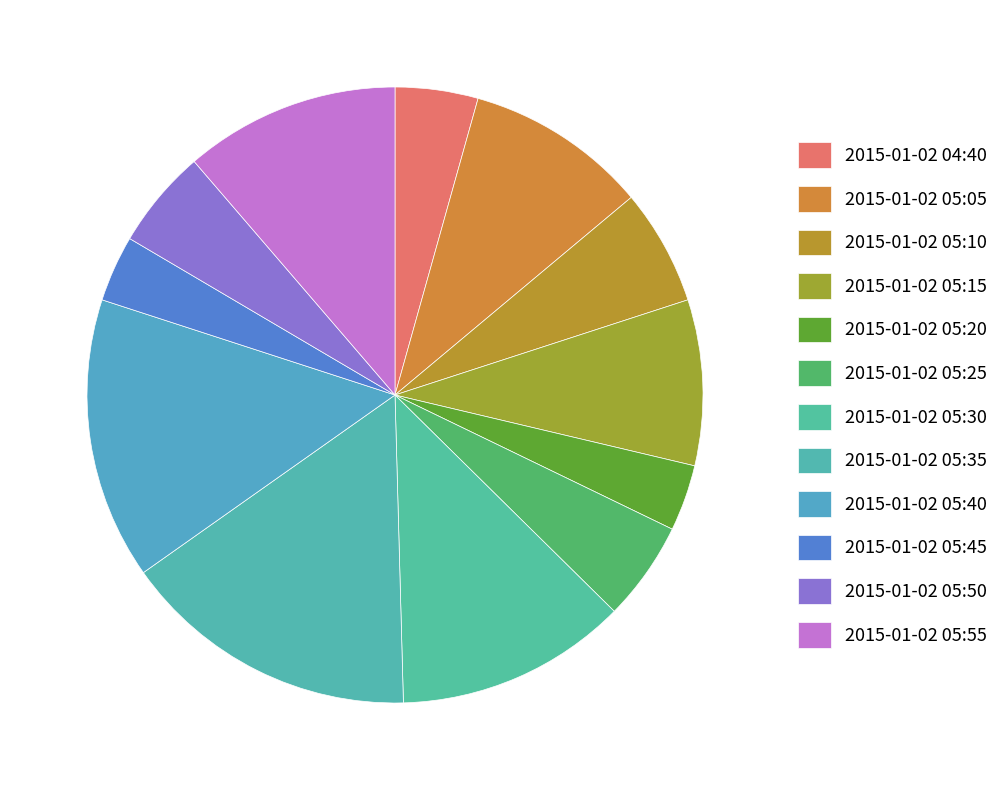

To the nearest percent, what is the combined percentage of 2015-01-02 04:40 and 2015-01-02 05:15?

13%